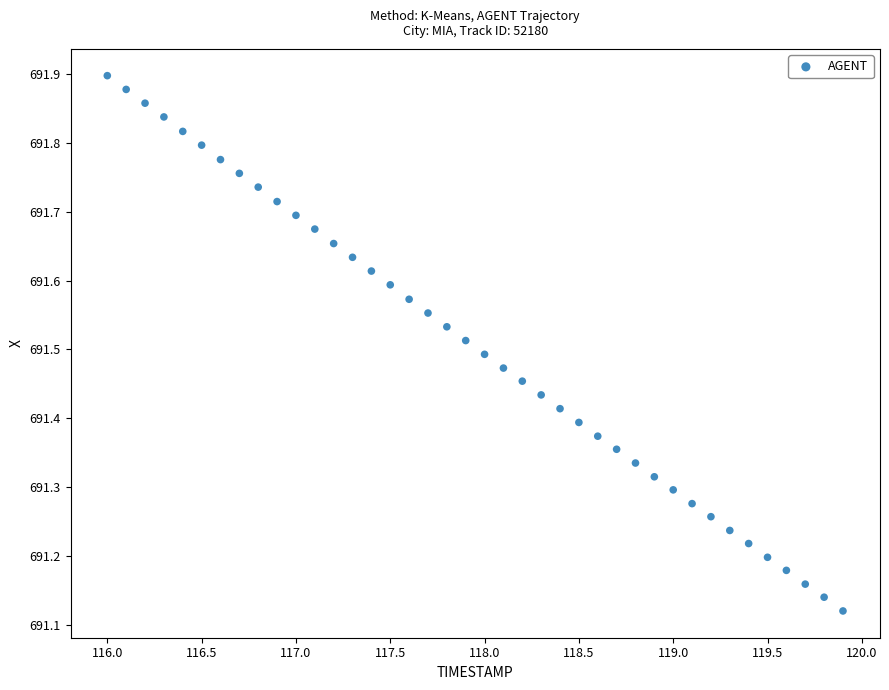

What is the range of Y values (max minus min)?

0.8